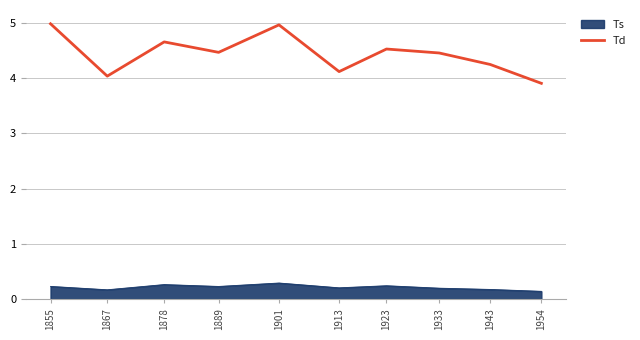

True or false: Td has a value of 4.5 at 1933.

True